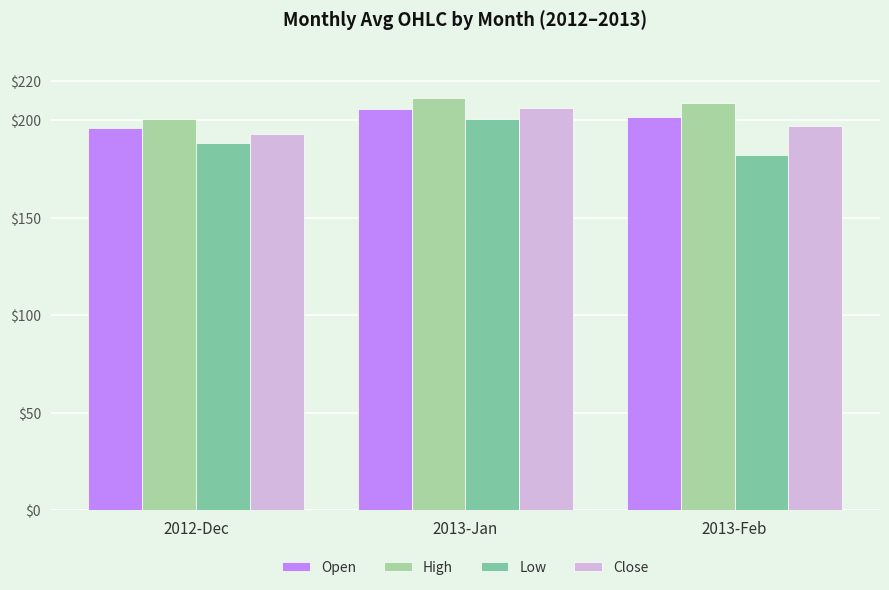

True or false: Low has a value of 267.4 at 2013-Feb.

False